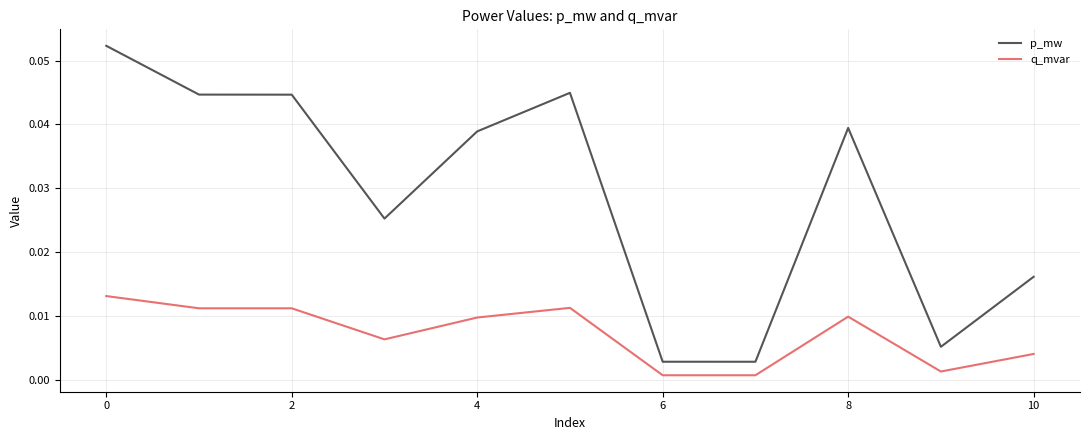

Which series has the largest total across all categories?

p_mw